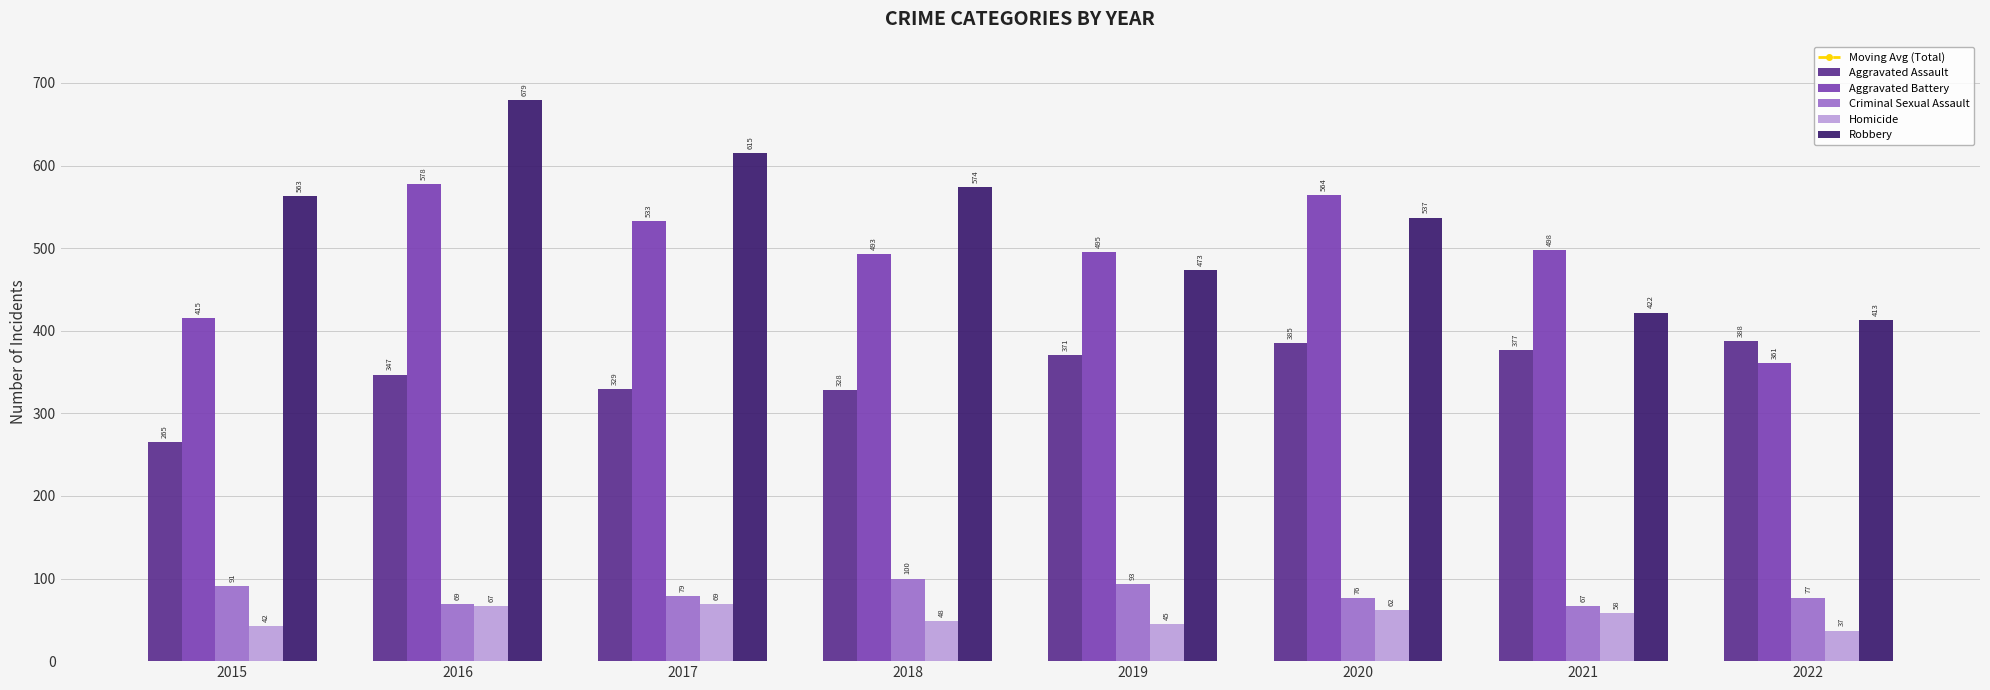

Count the number of categories in the chart.

8